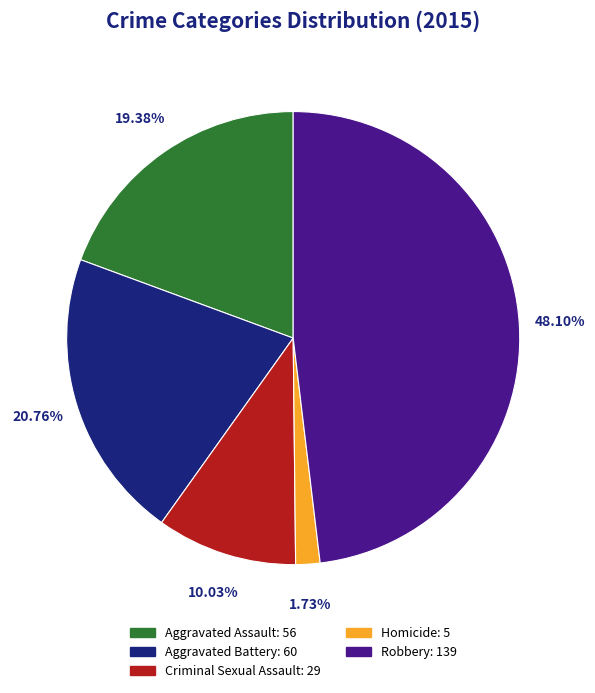

Which has a higher value, Aggravated Assault or Aggravated Battery?

Aggravated Battery